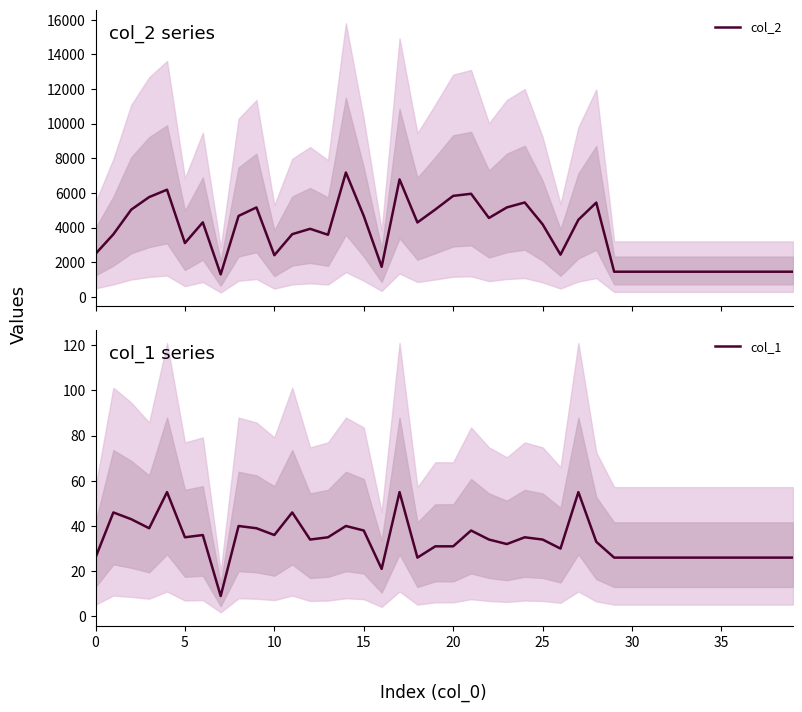

The col_1 series shows 39 at 35. True or false?

False